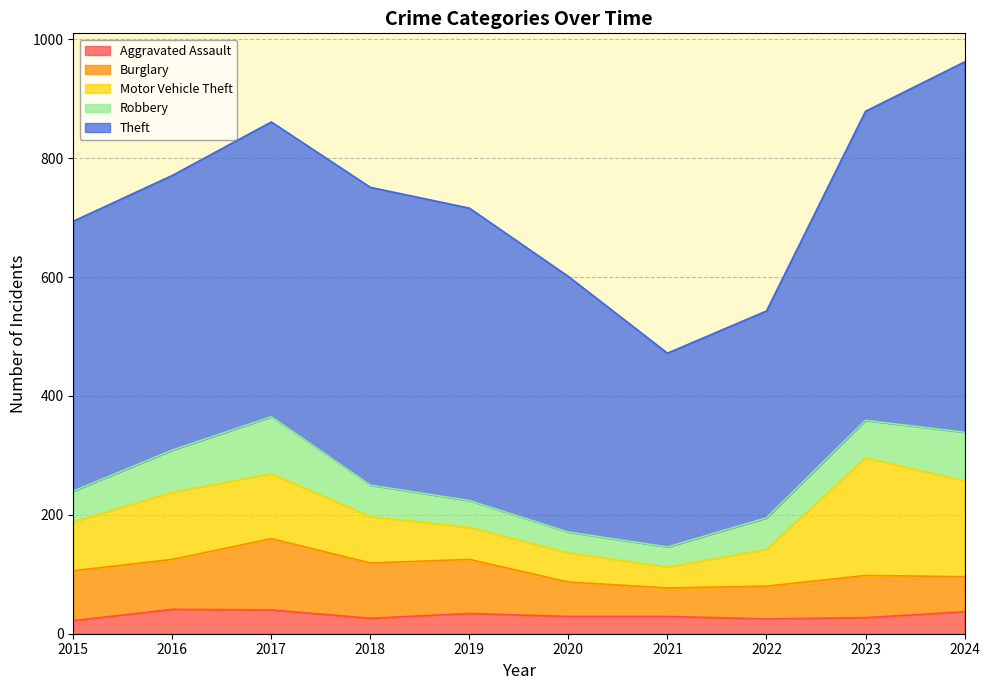

Reading right to left, transcribe all the data shown in this chart.

Aggravated Assault: 2024=37	2023=27	2022=25	2021=29	2020=29	2019=34	2018=26	2017=40	2016=41	2015=22
Burglary: 2024=59	2023=71	2022=55	2021=48	2020=58	2019=91	2018=93	2017=120	2016=84	2015=84
Motor Vehicle Theft: 2024=161	2023=198	2022=62	2021=35	2020=49	2019=54	2018=78	2017=109	2016=113	2015=82
Robbery: 2024=82	2023=63	2022=53	2021=34	2020=35	2019=45	2018=53	2017=96	2016=71	2015=52
Theft: 2024=623	2023=520	2022=348	2021=326	2020=430	2019=492	2018=501	2017=496	2016=462	2015=454